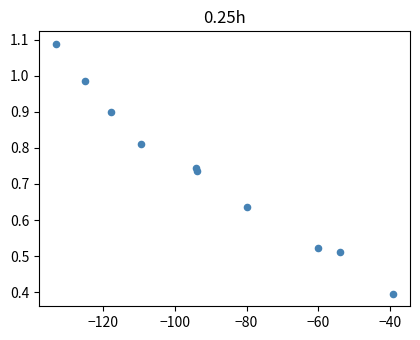

What Y value in the scatter plot is closest to 0?

0.4